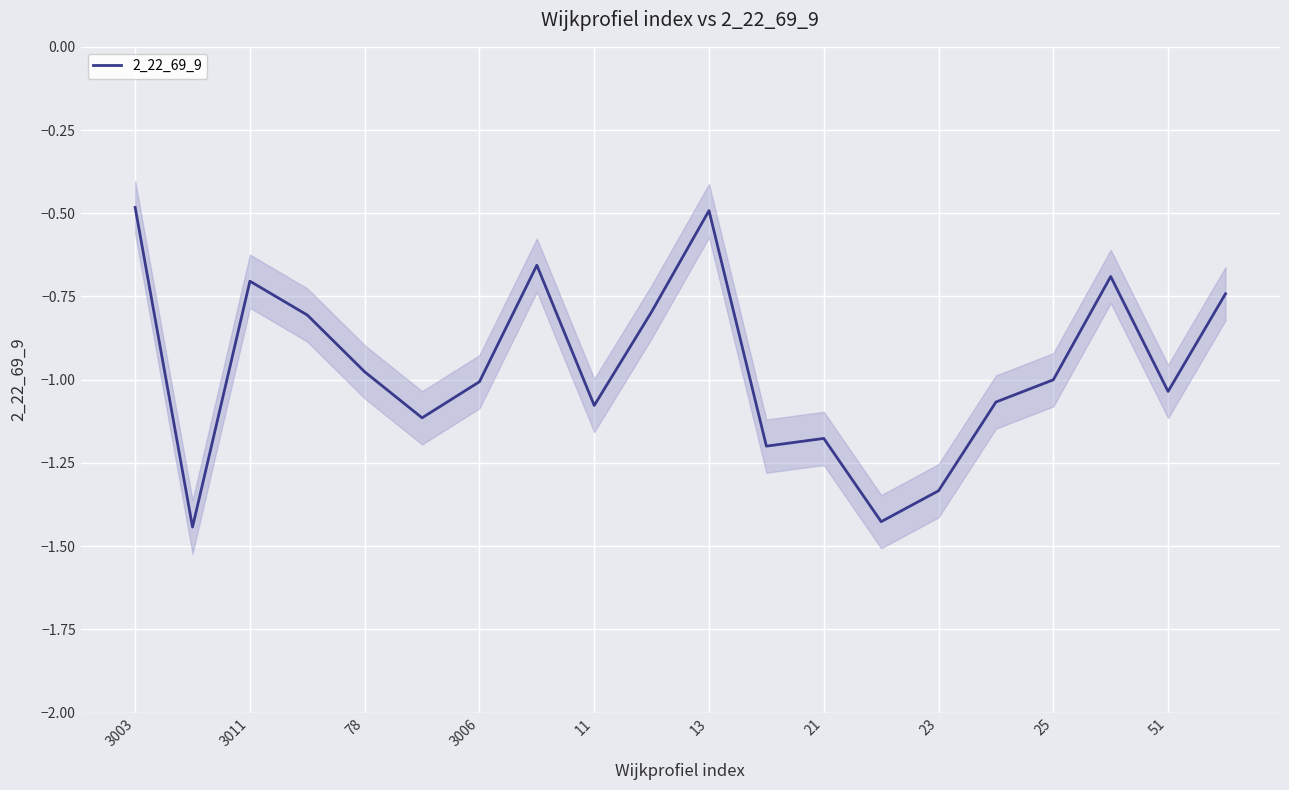

Count the number of values greater than -1.

9